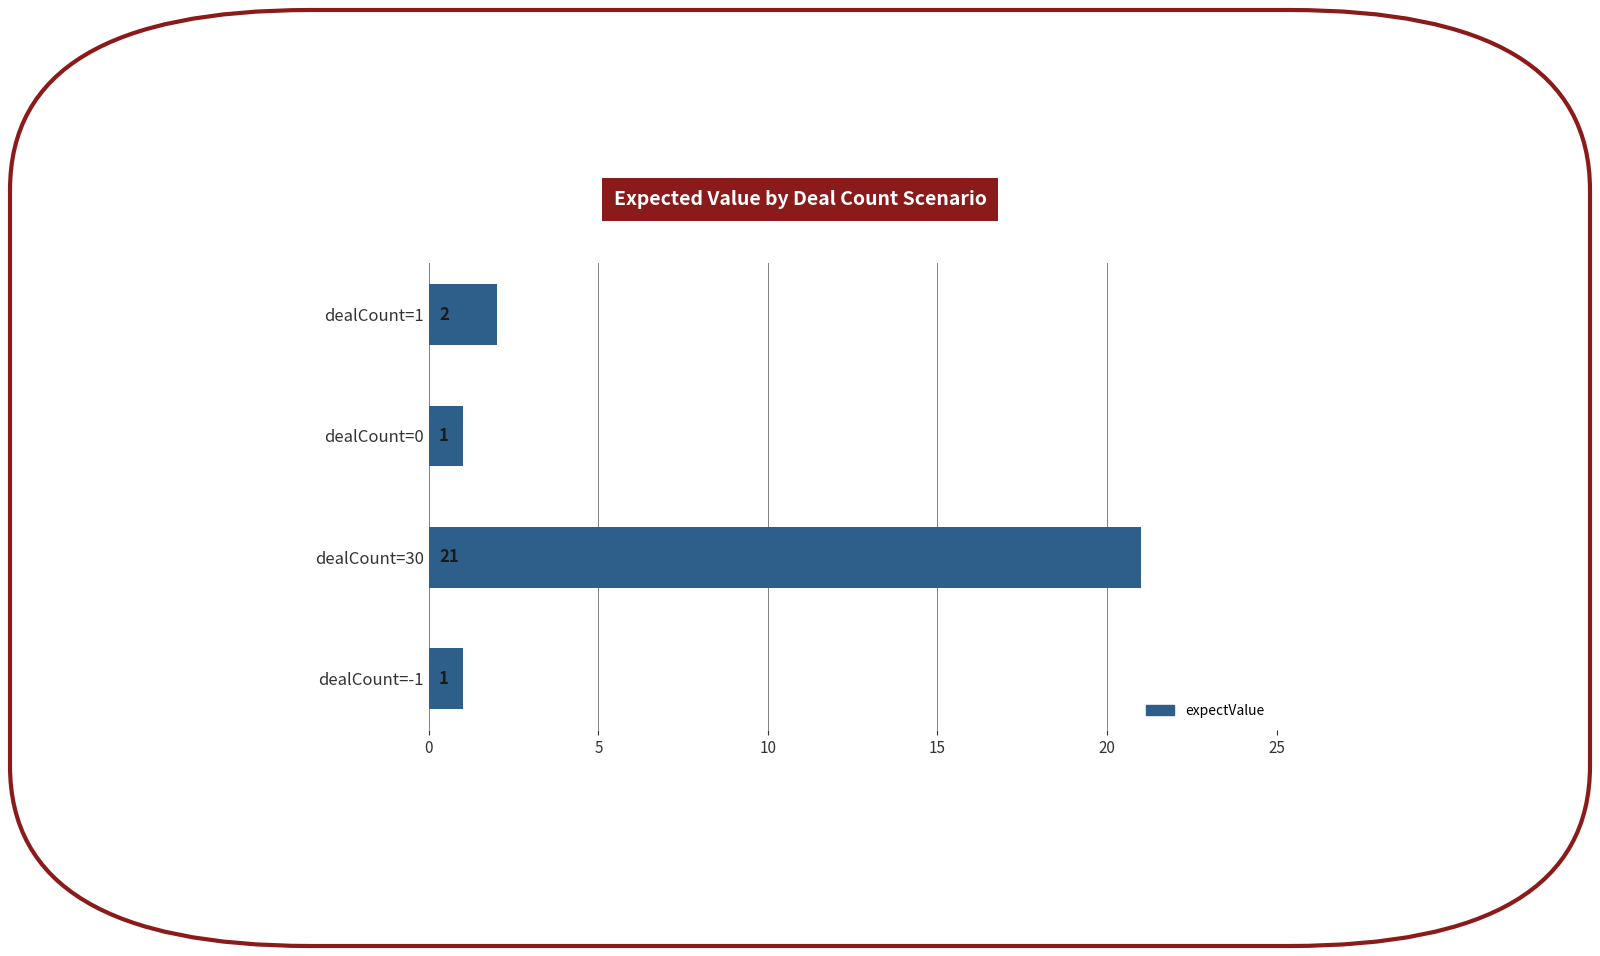

Count the number of data series in this chart.

1